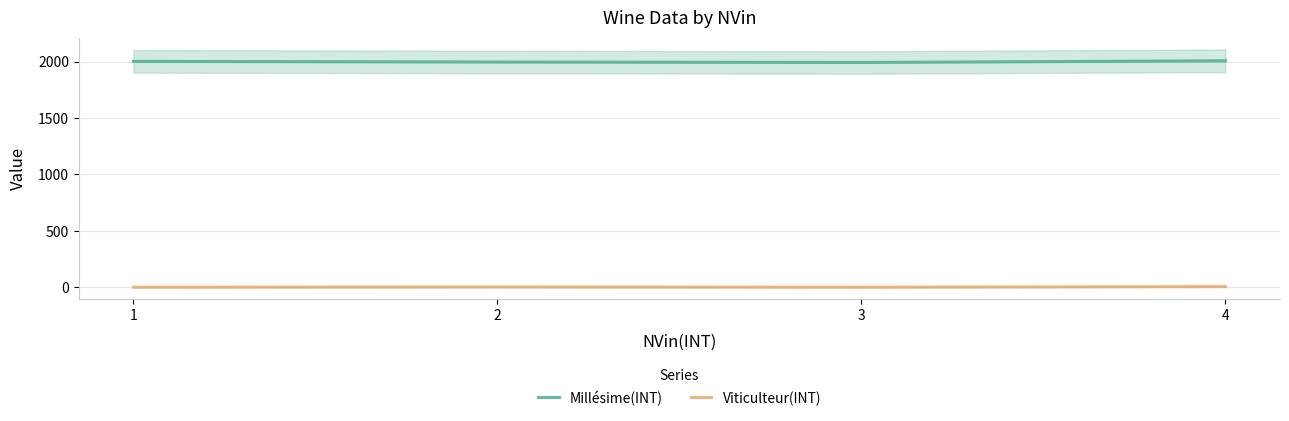

True or false: Viticulteur(INT) has more than 2 interior local peaks.

False